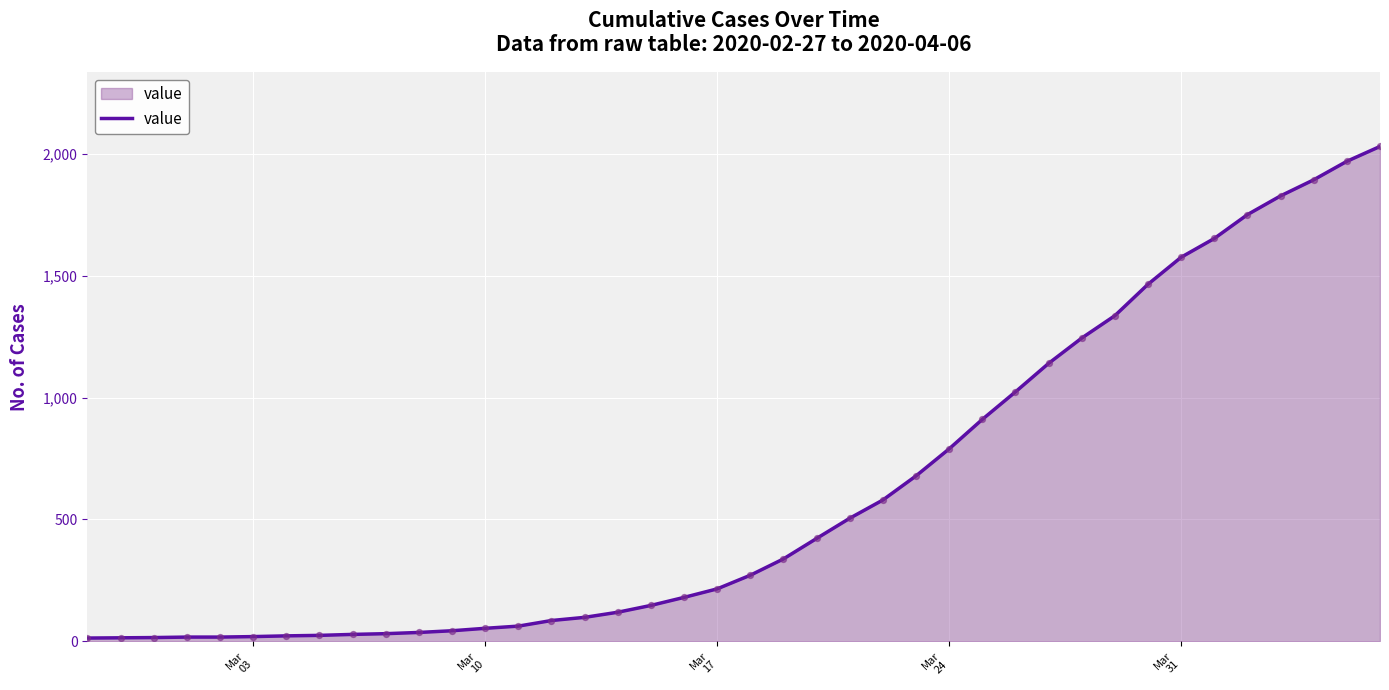

What is the greatest value displayed?

2032